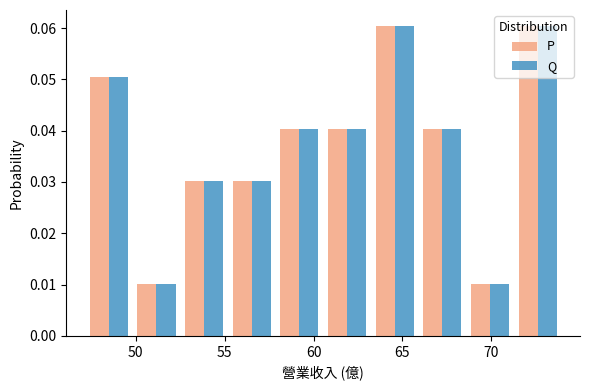

What is the height of the Q bar covering 63.0 to 66.0 on the x-axis? Neither the bar edges nor the heights are printed on the chart, so give them approximately, as read against the axes.

0.061